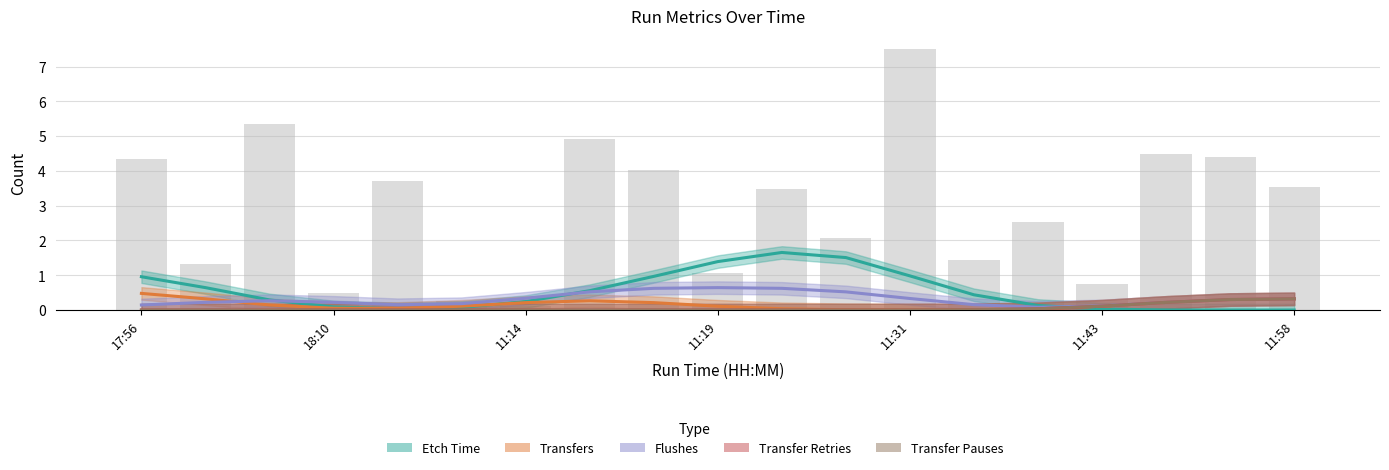

What is the sum of all FLUSHES values?

6.0